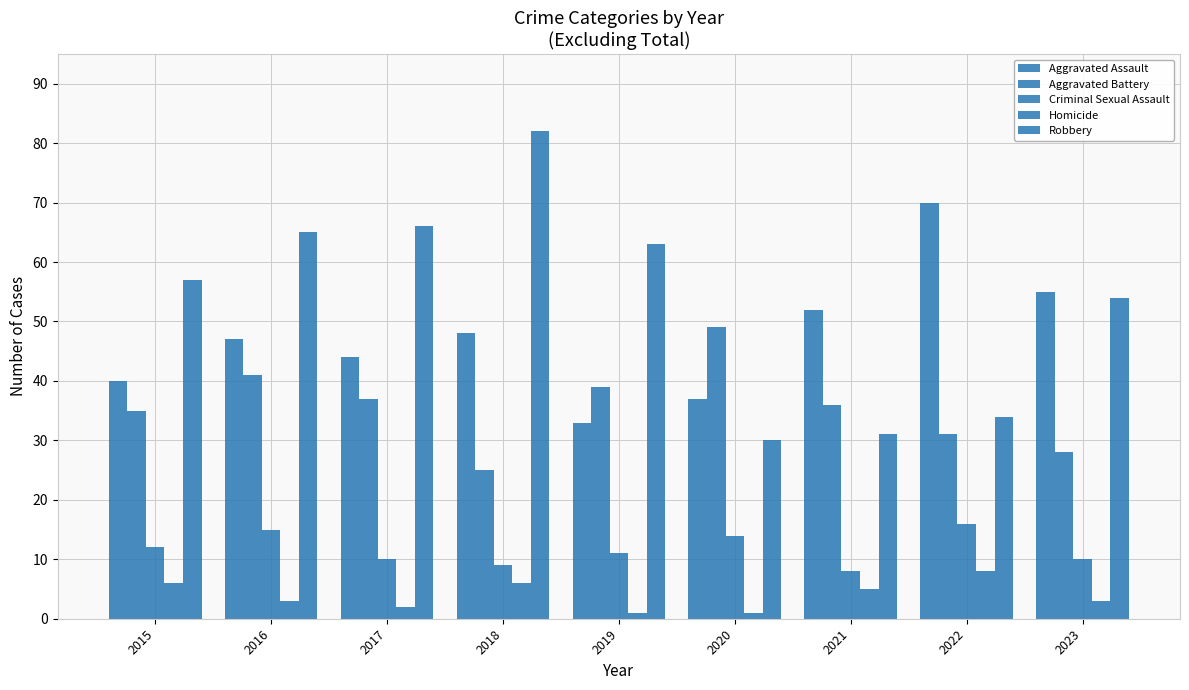

Which series has the widest spread of values?

Robbery